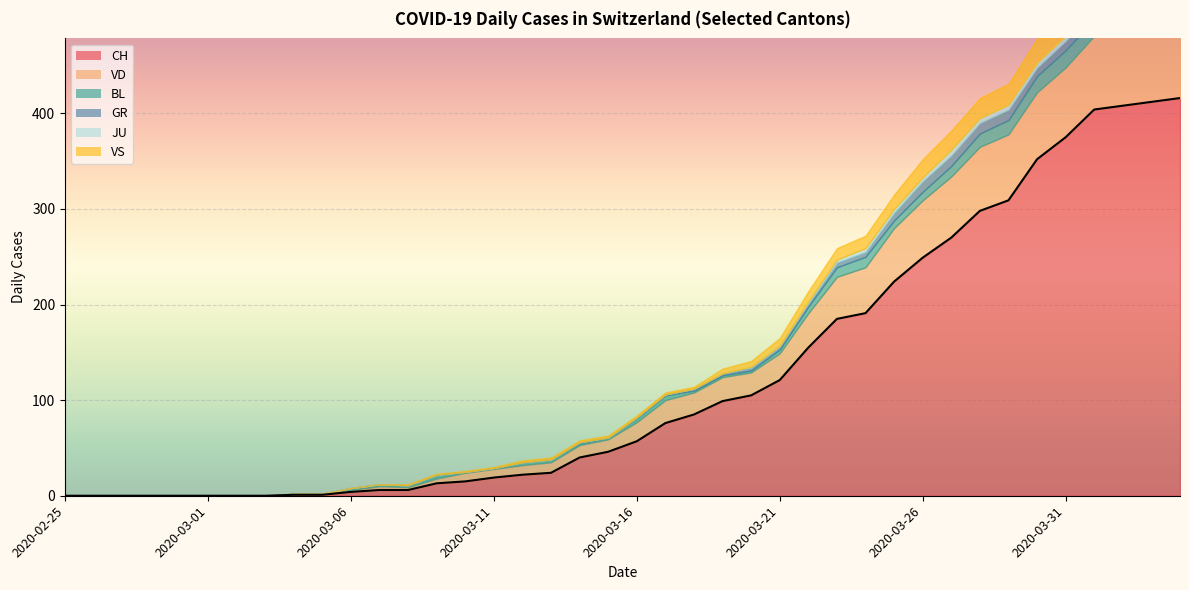

What is the average value of the VS series?

8